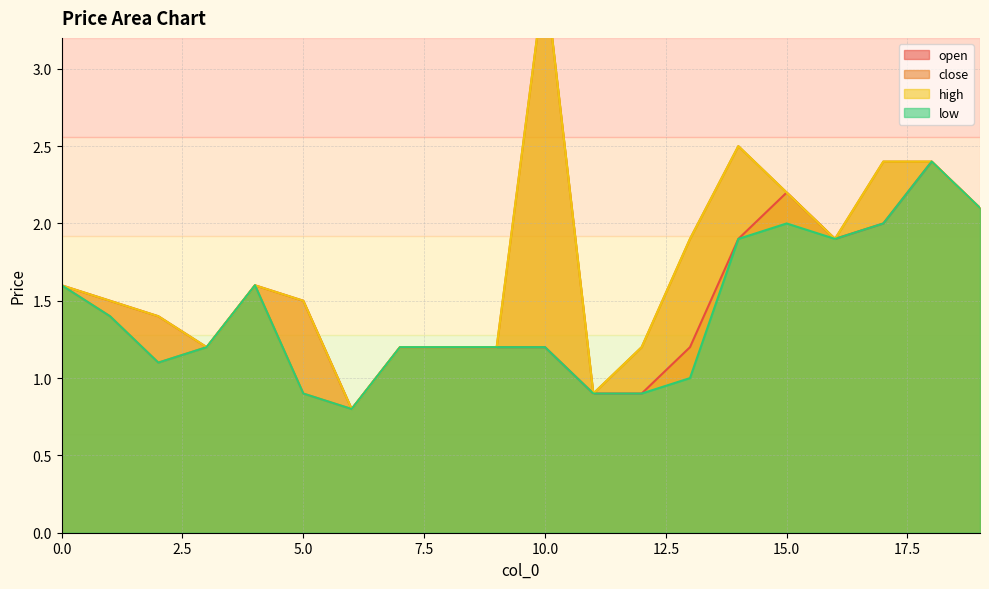

At which category does close reach its first local valley?

2